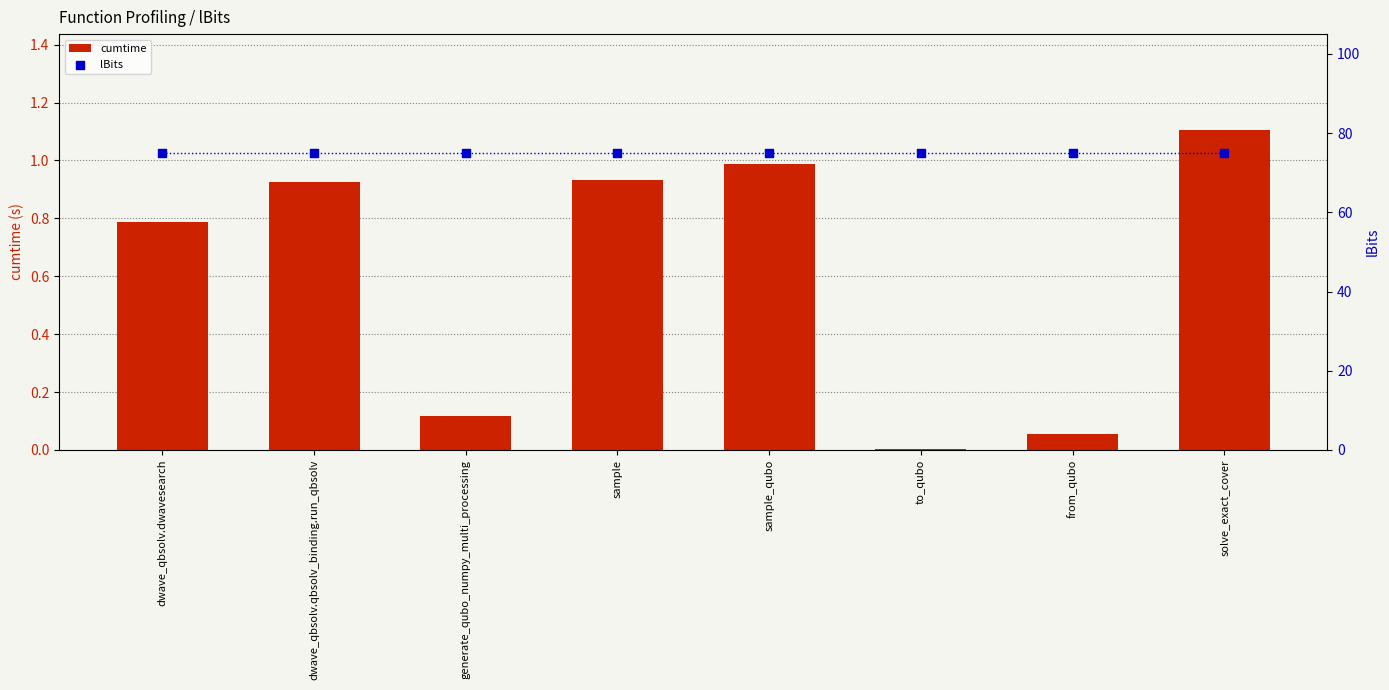

Is the value of lBits at generate_qubo_numpy_multi_processing greater than the value of cumtime at dwave_qbsolv.dwavesearch?

Yes